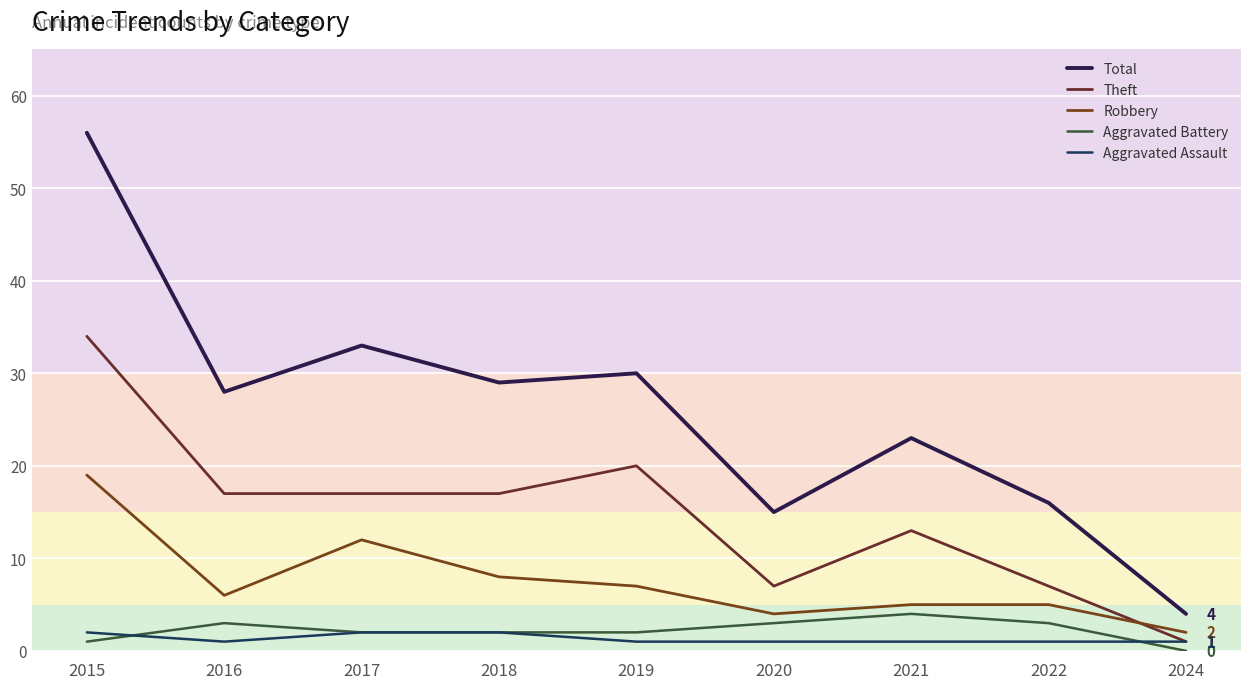

Which series has the largest total across all categories?

Total